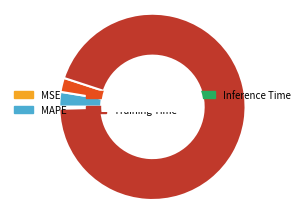

Is there any slice that represents more than half of the pie?

Yes